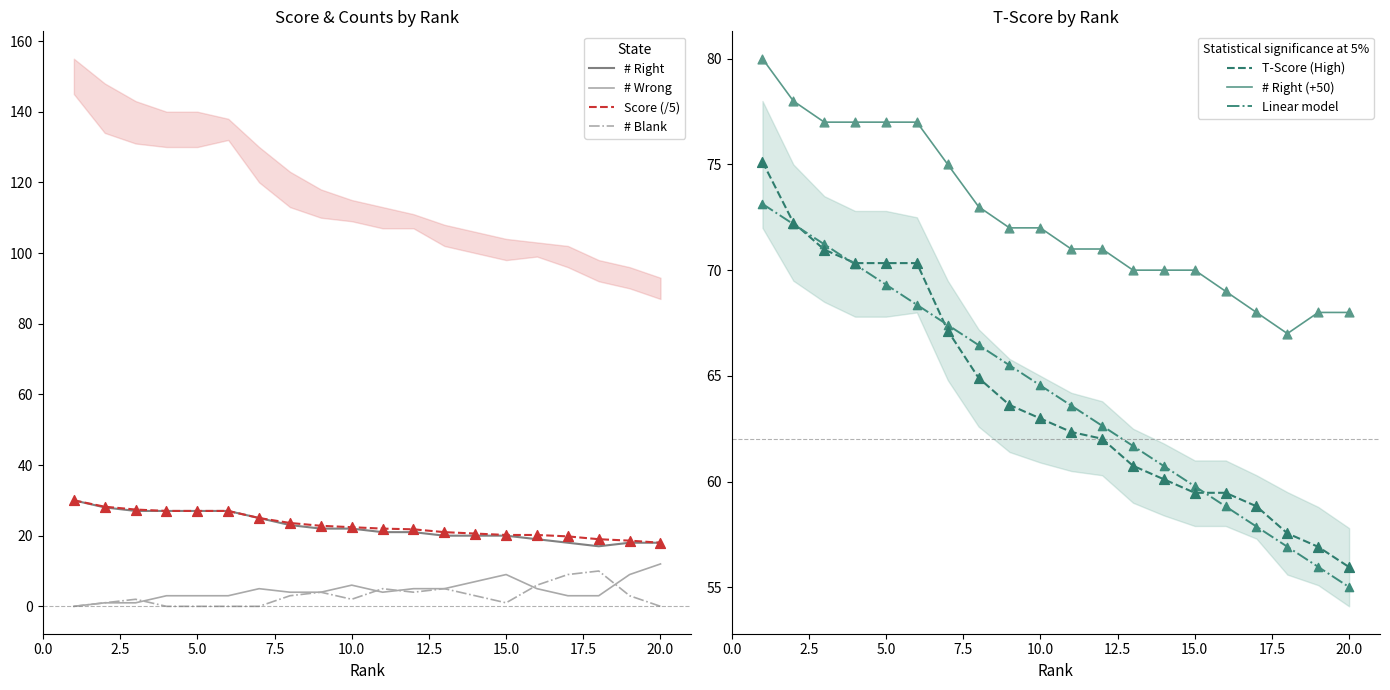

Is the value of T-Score at 1 greater than the value of Blank at 11?

Yes